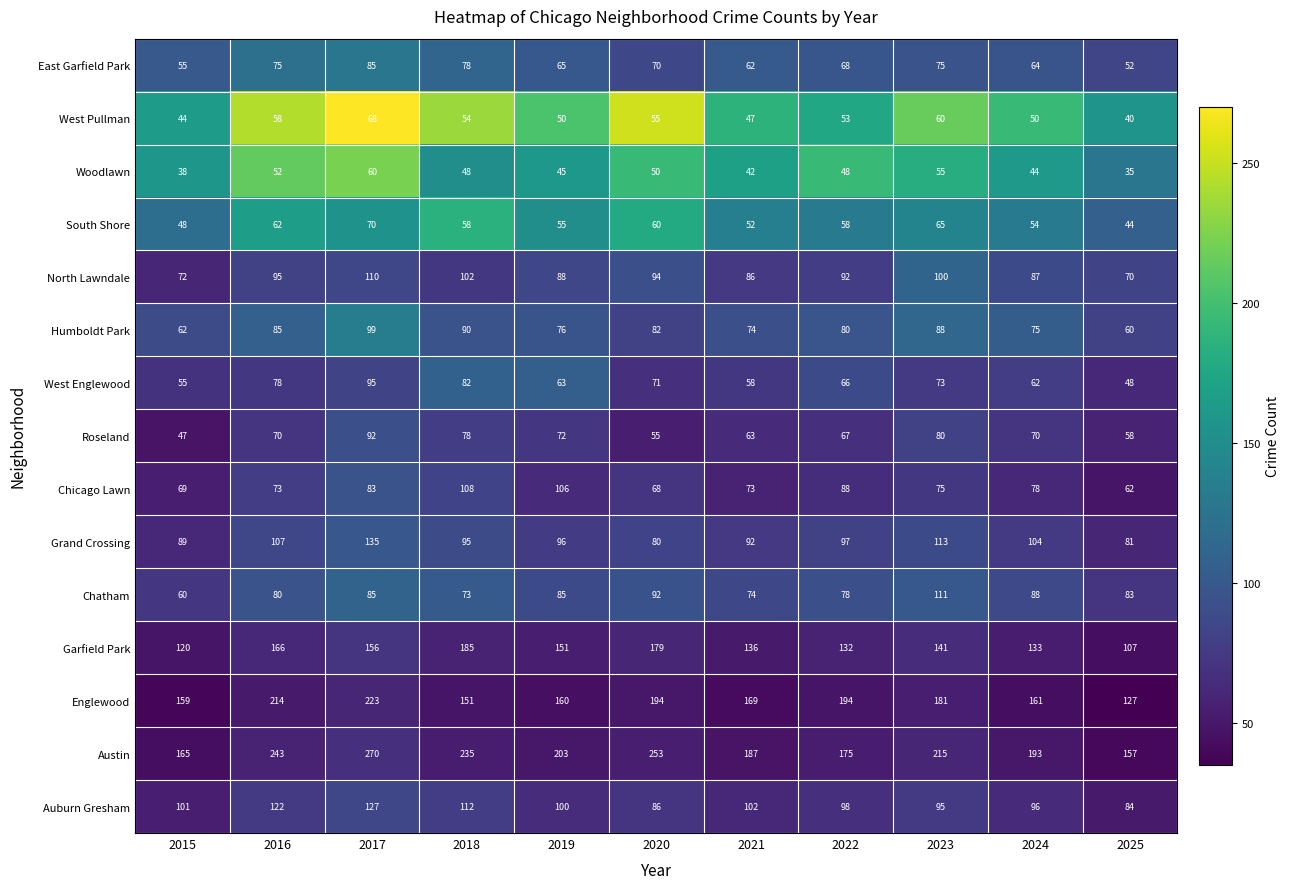

What is the sum of the Austin values at 2017 and 2022?

445